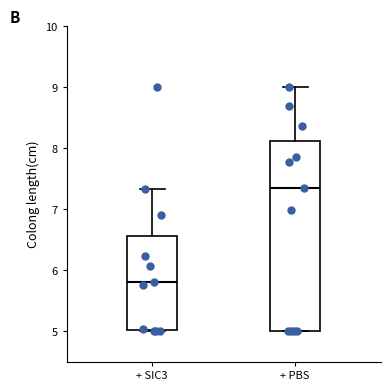

Reading left to right, read every box against the y-axis: the position of its median line, the range the box covers, and the ends of its whiskers. The values are not printed on the chart, so give them approximately, as read against the axis.

+ SIC3: median 5.8, box 5.0 to 6.6, whiskers 5.0 (just below the box's lower edge) to 7.3
+ PBS: median 7.4, box 5.0 to 8.1, whiskers 5.0 to 9.0